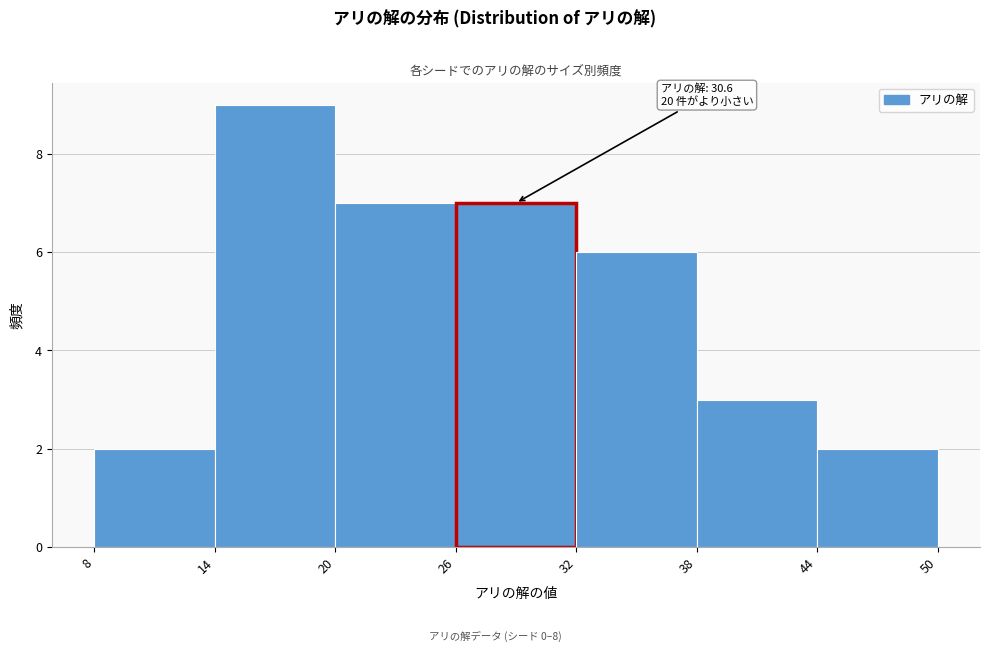

Which range on the x-axis has the tallest bar?

14 to 20